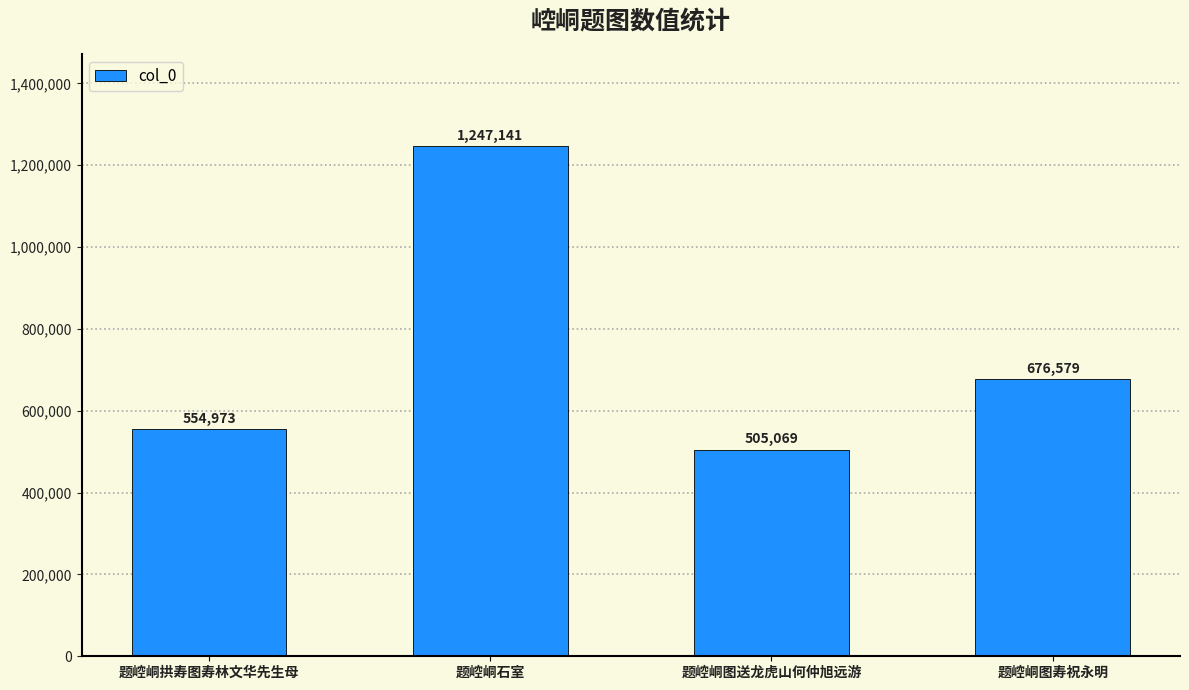

What is the value of the 1st bar from the left?

554973